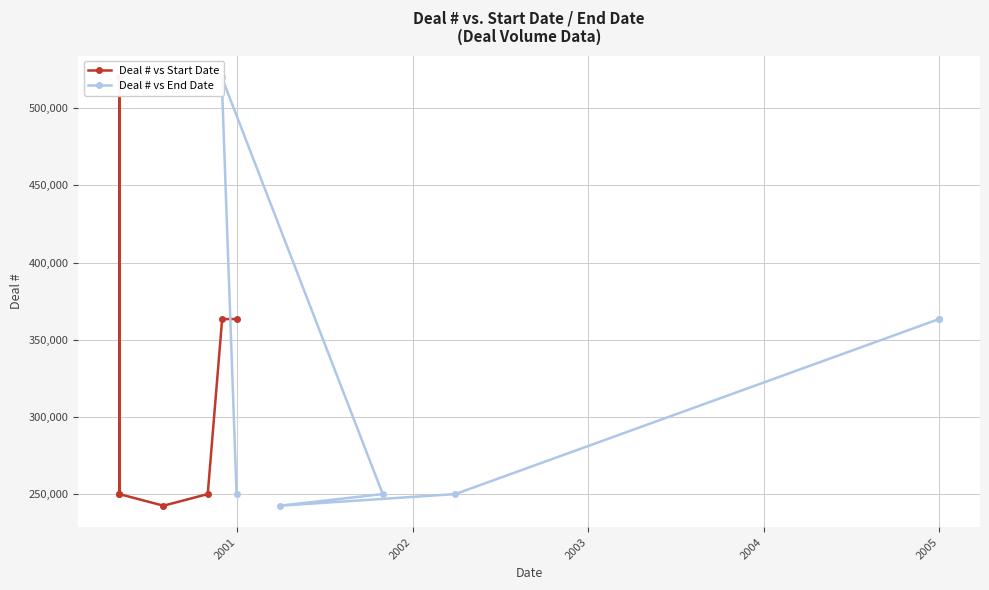

Is the value of Deal # vs End Date at 6 greater than the value of Deal # vs Start Date at 2001?

No